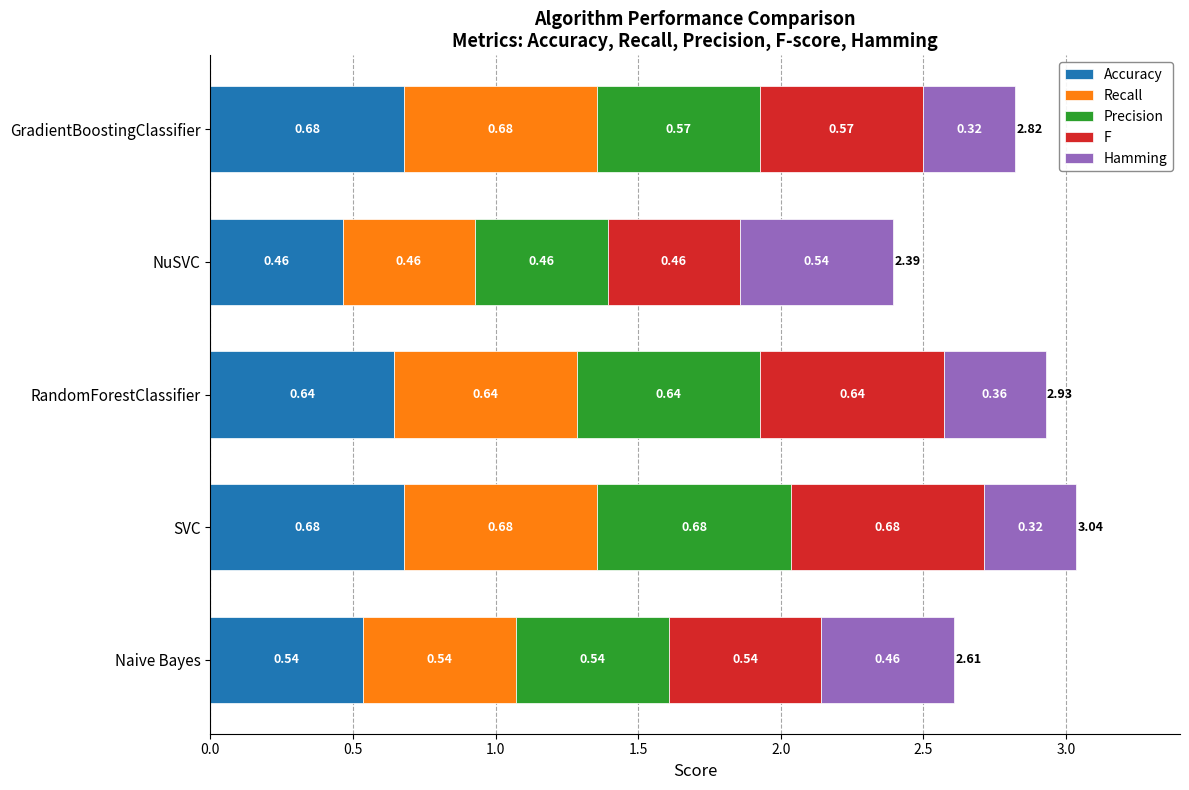

Which category has the lowest value in the Accuracy series?

NuSVC